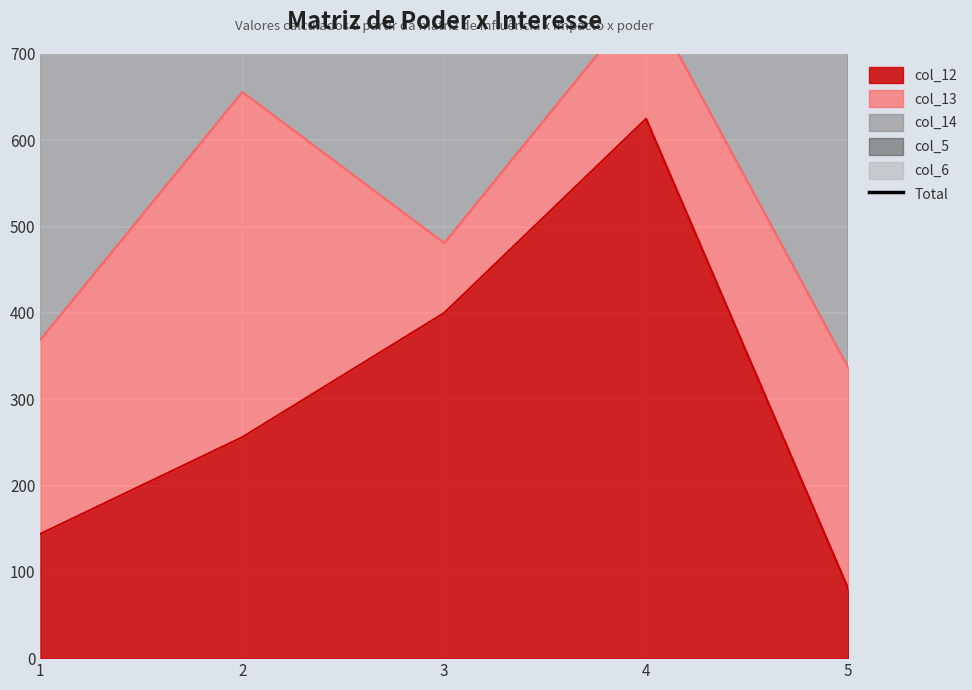

What is the average value?

923